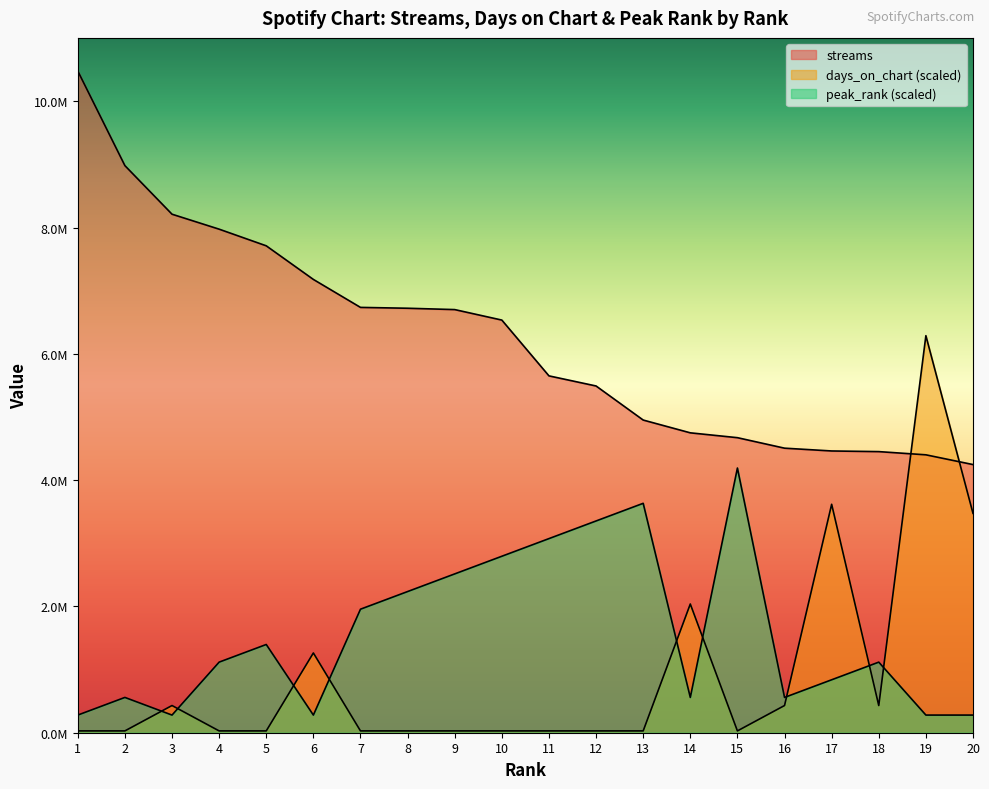

Which category has the lowest value across all series?

1